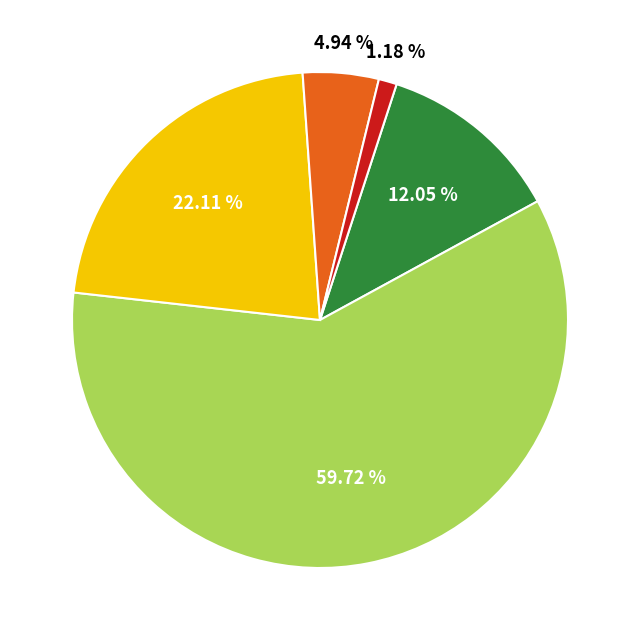

Is there a majority slice in this chart?

Yes